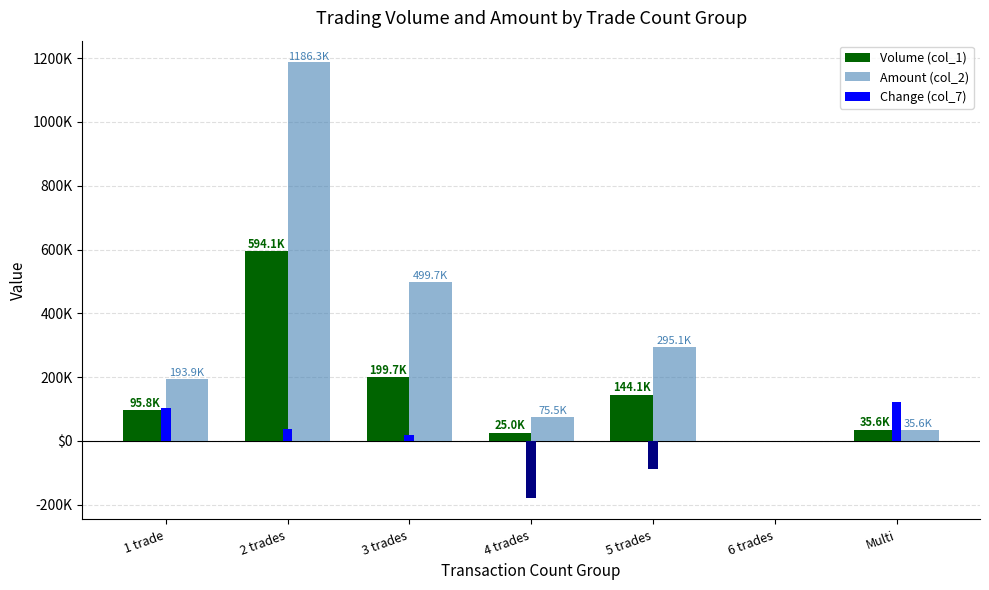

Reading left to right, extract all data points from this chart.

Volume (col_1): 95760.0	594080.0	199740.0	25000.0	144140.0	0.0	35630.0
Amount (col_2): 193930.0	1186320.0	499690.0	75500.0	295060.0	0.0	35630.0
Change (col_7): 101684.6	38131.7	19065.9	-177948.0	-88974.0	0.0	120750.4